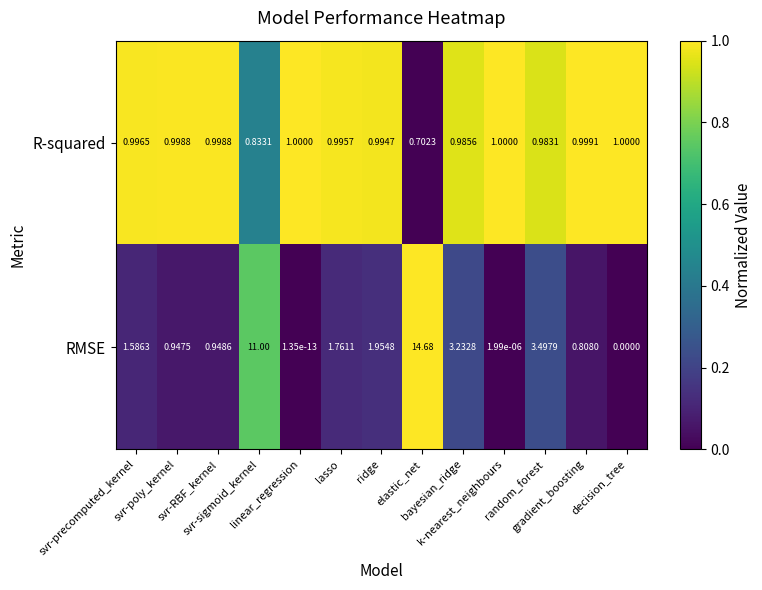

Which series has the largest total across all categories?

RMSE